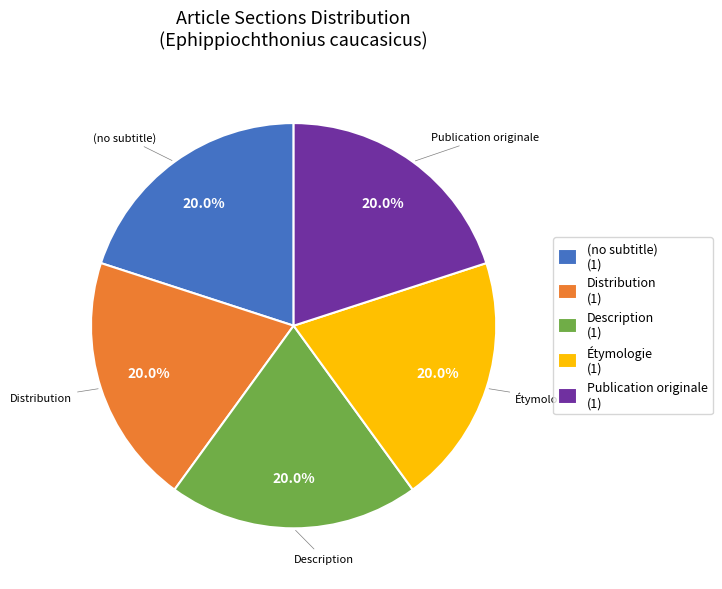

True or false: (no subtitle) accounts for 6% of the total.

False